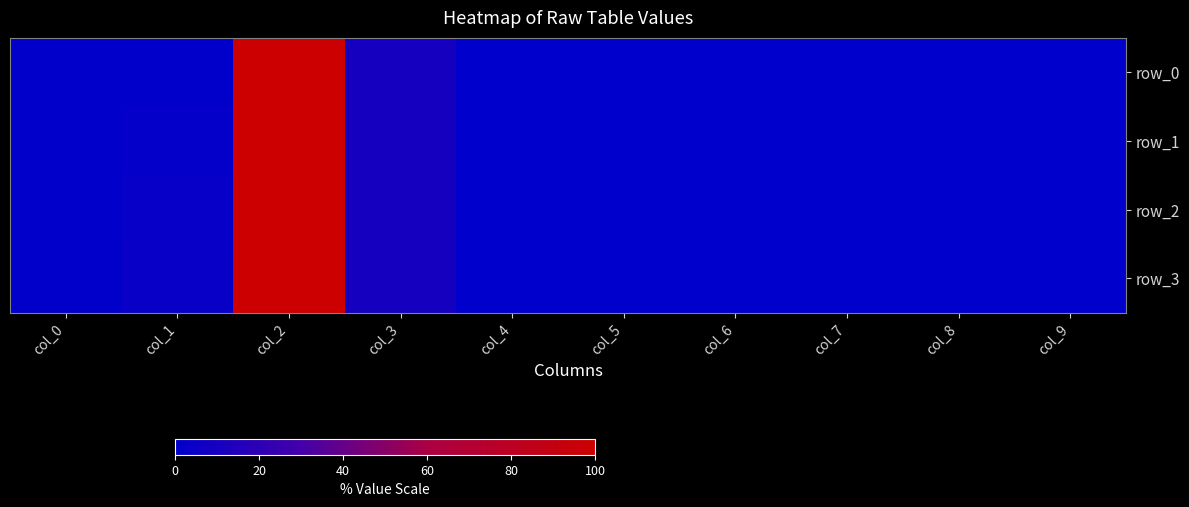

How many values in row_0 are above zero?

9